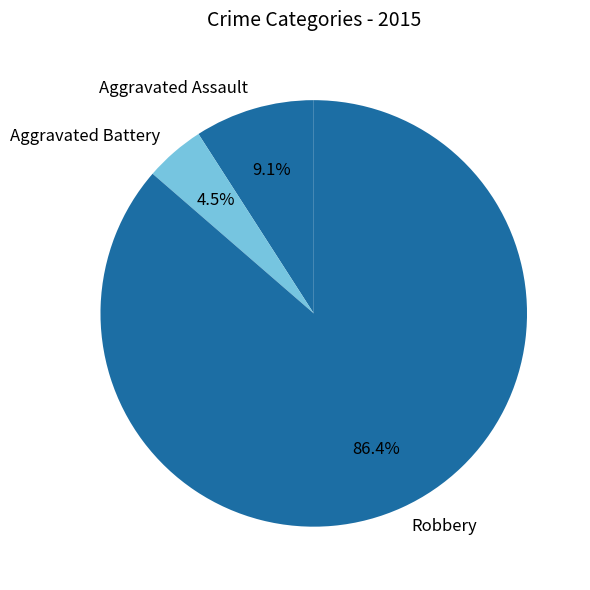

Is there a majority slice in this chart?

Yes